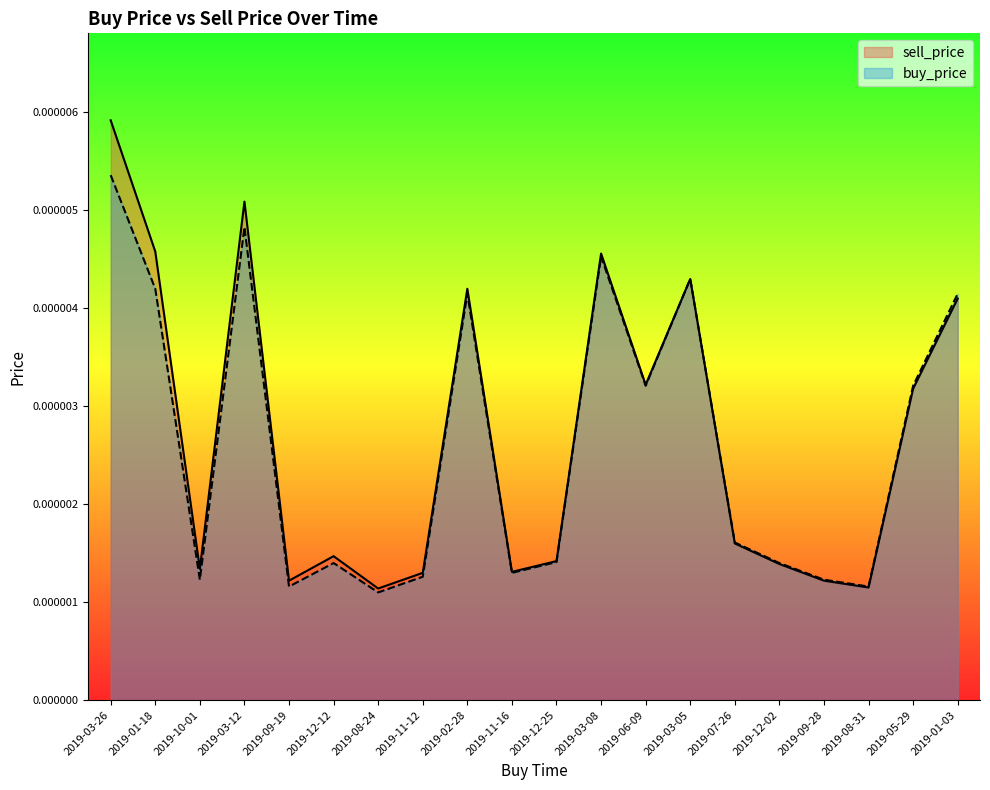

At which category does sell_price reach its first local valley?

2019-10-01